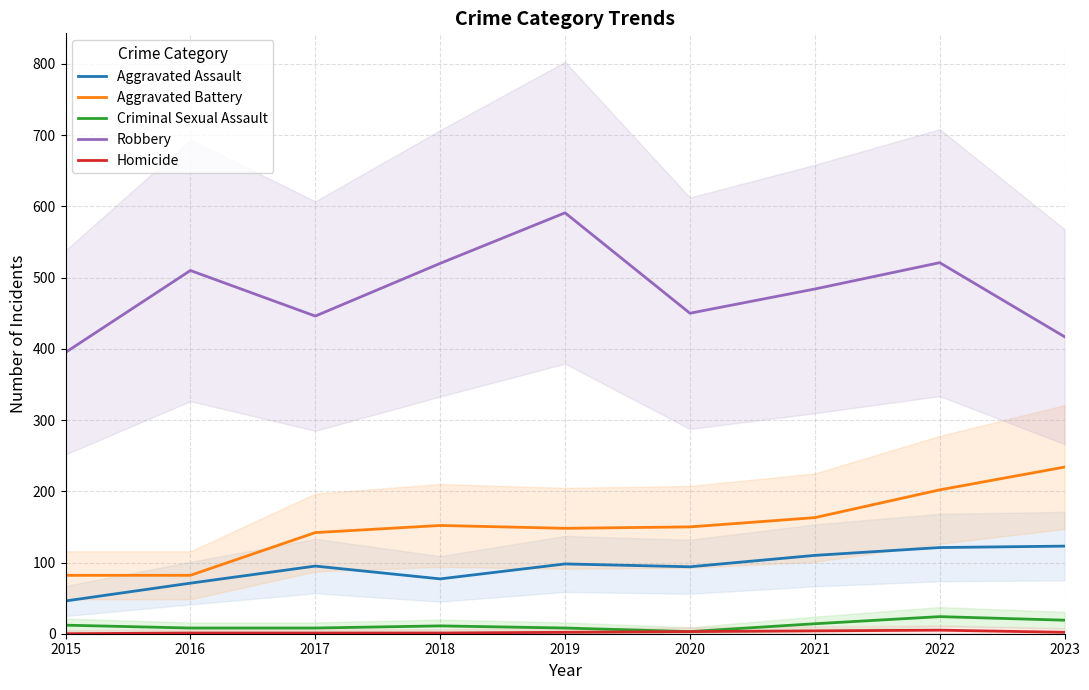

True or false: Criminal Sexual Assault and Aggravated Battery intersect in this chart.

False